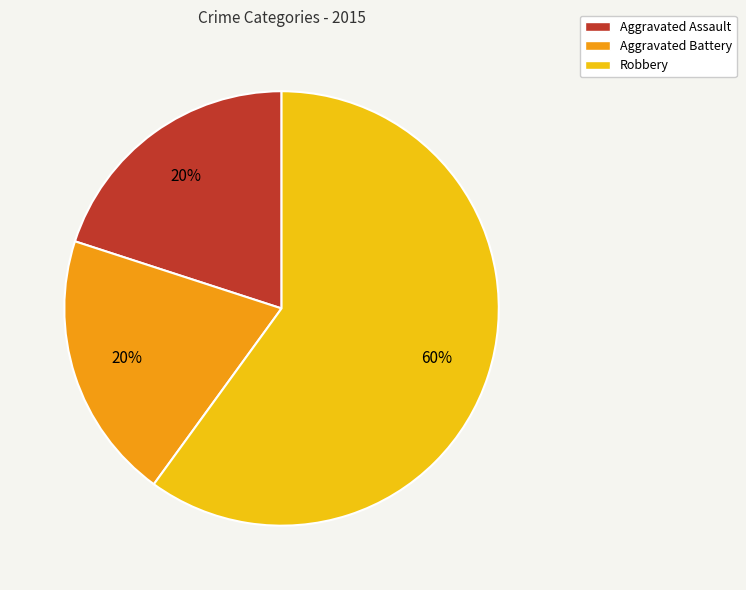

Is the sum of Robbery and Aggravated Battery greater than half?

Yes